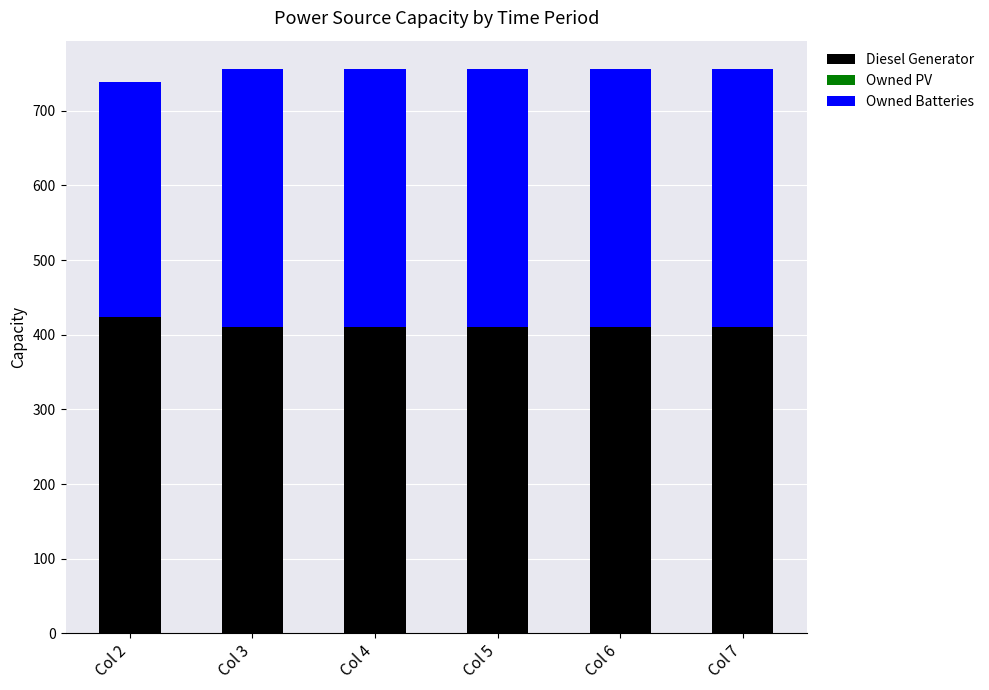

Read the Diesel Generator value at Col 2.

424.0